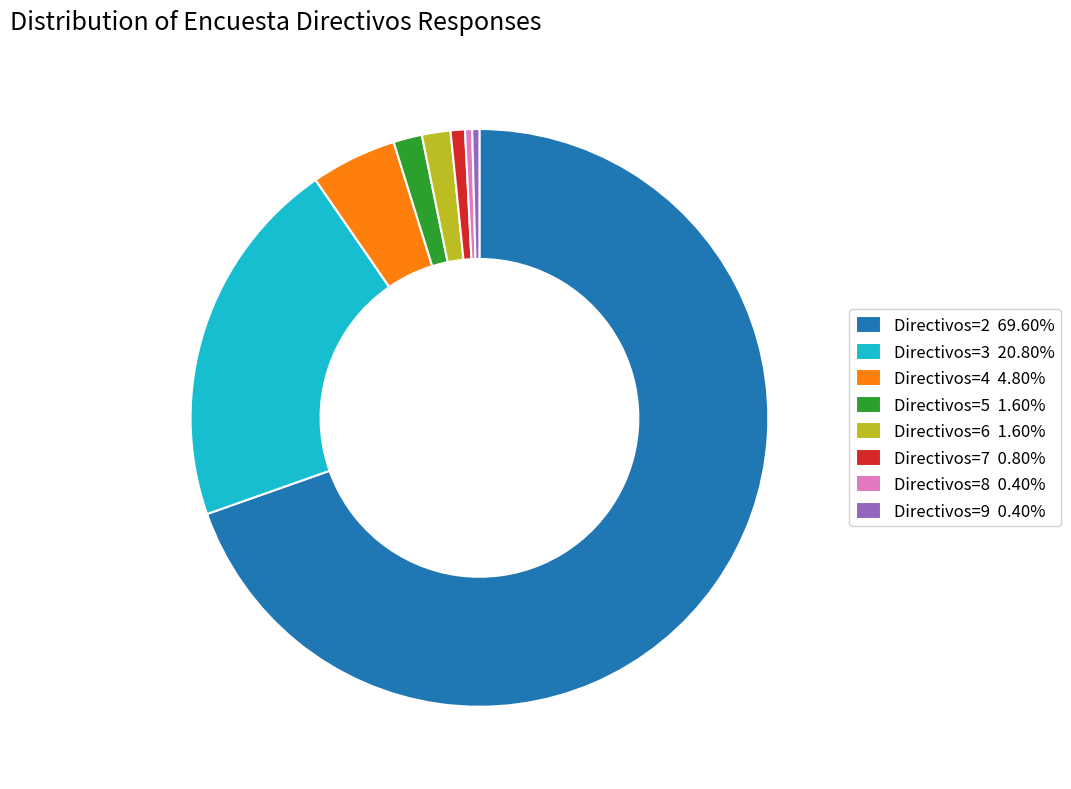

Is Directivos=9 0.40% the majority of the pie?

No